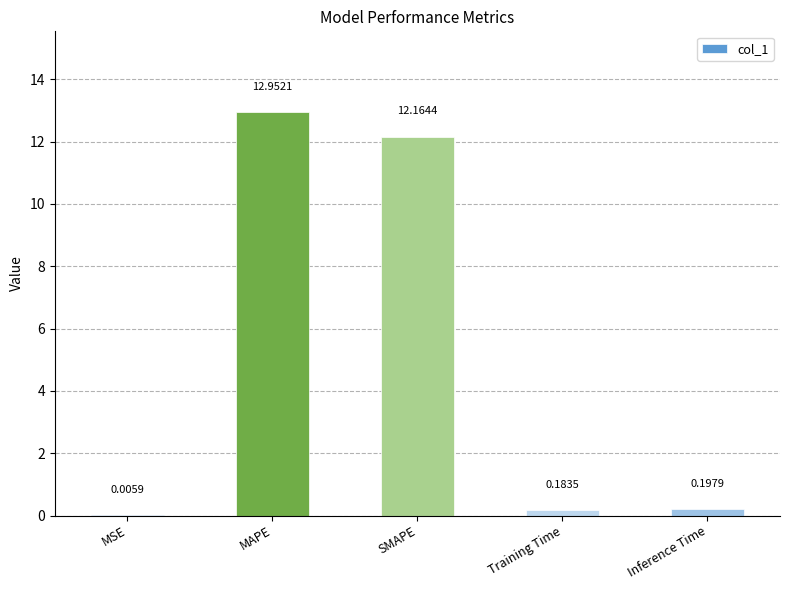

Where is the data nearest to the value 6?

Inference Time